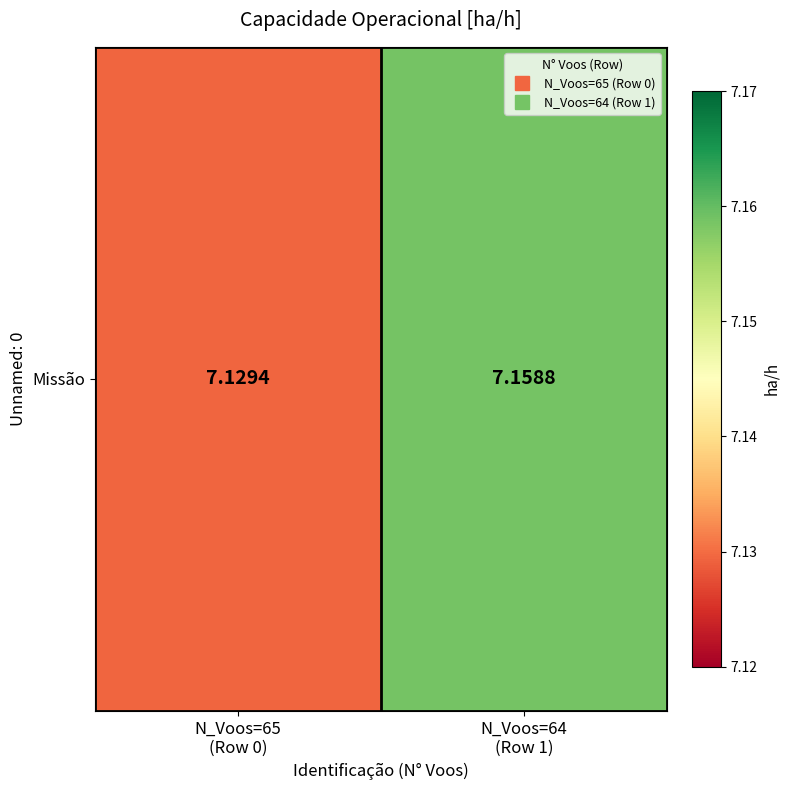

Which category has the highest value across all series?

N_Voos=64
(Row 1)